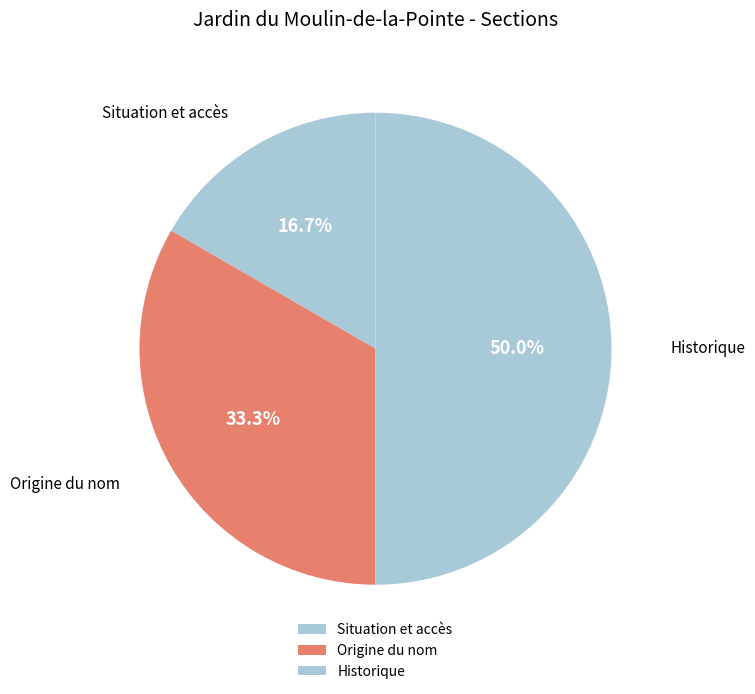

Does Situation et accès represent more than half of the total?

No